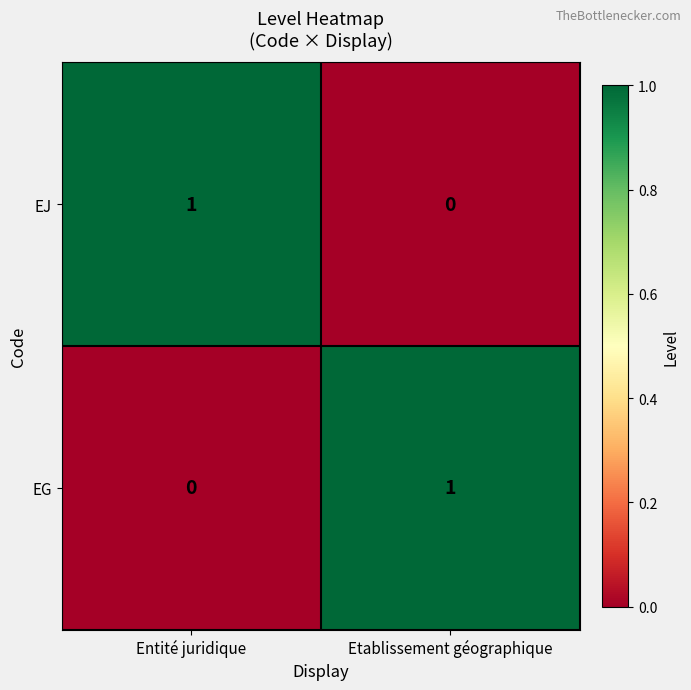

Is the value of EJ at Etablissement géographique greater than the value of EG at Etablissement géographique?

No